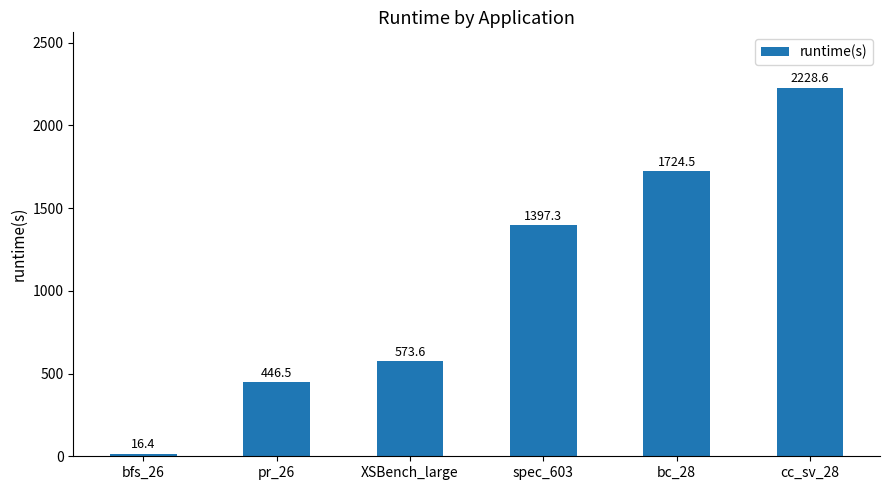

What is the sum of the values at XSBench_large and bc_28?

2298.1